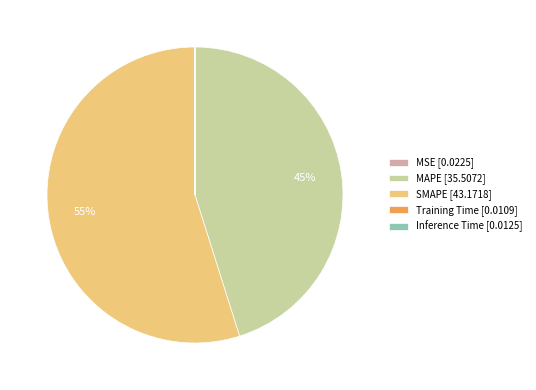

The MAPE [35.5072] slice represents 39% of the pie. True or false?

False